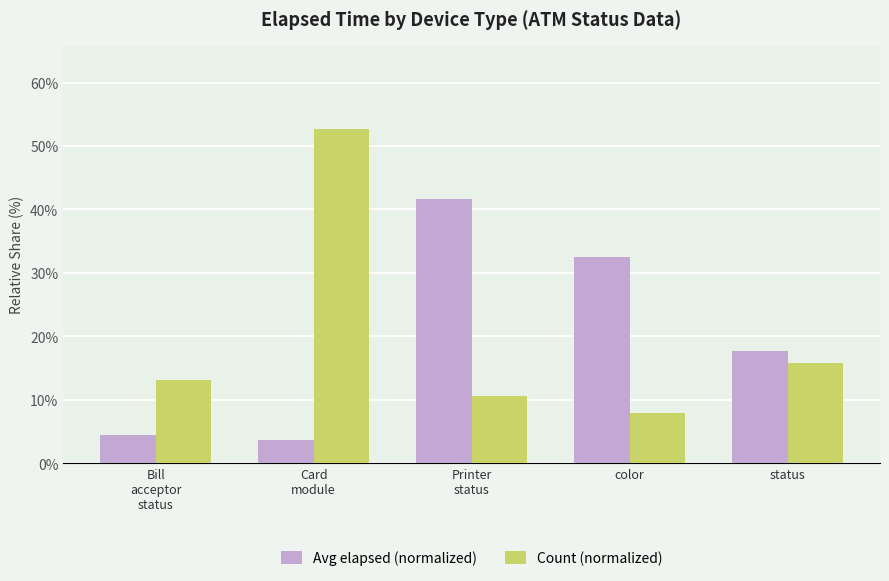

Are the bars grouped side by side (vs. stacked)?

Yes